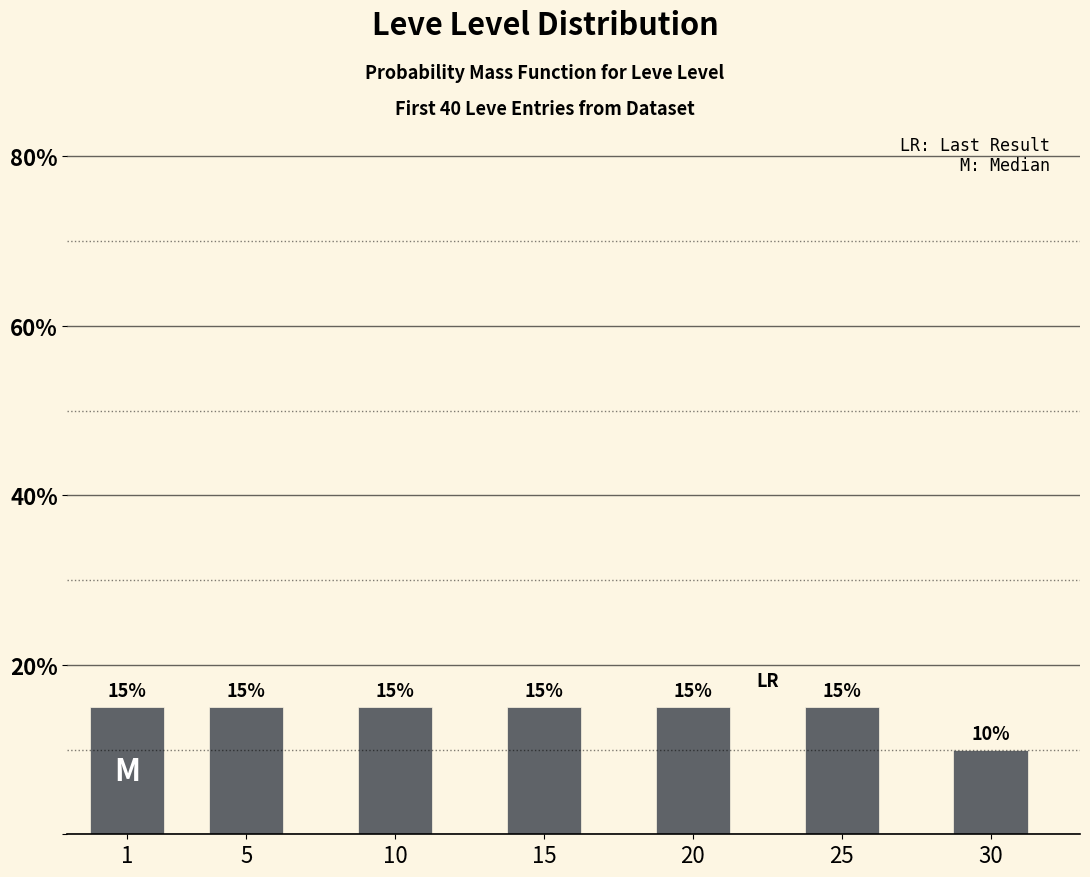

Reading left to right, transcribe all the data shown in this chart.

1=15	5=15	10=15	15=15	20=15	25=15	30=10